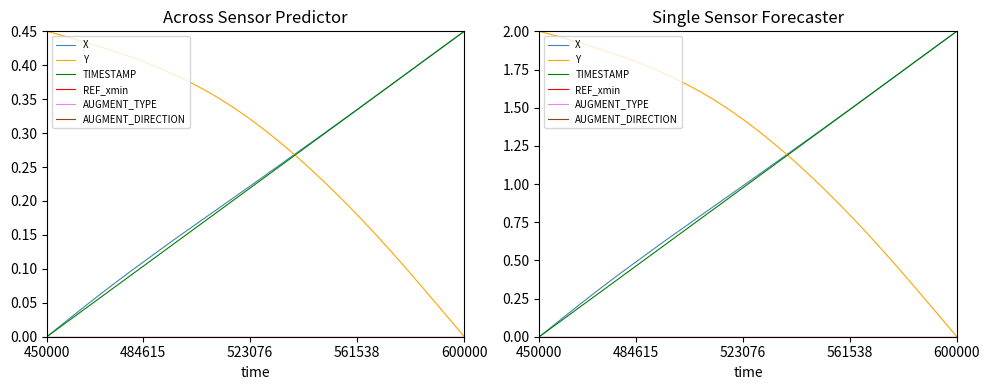

Which series has the largest total across all categories?

Y